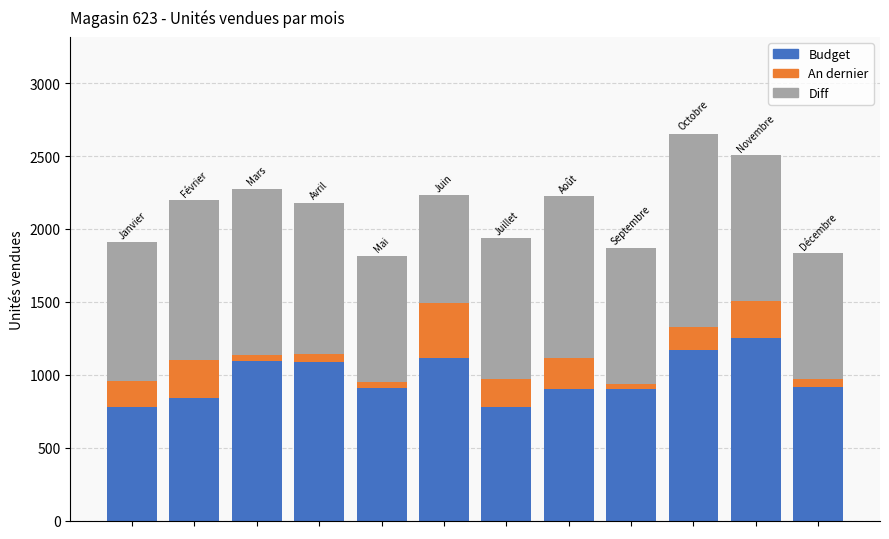

What is the lowest value of the Budget series?

779